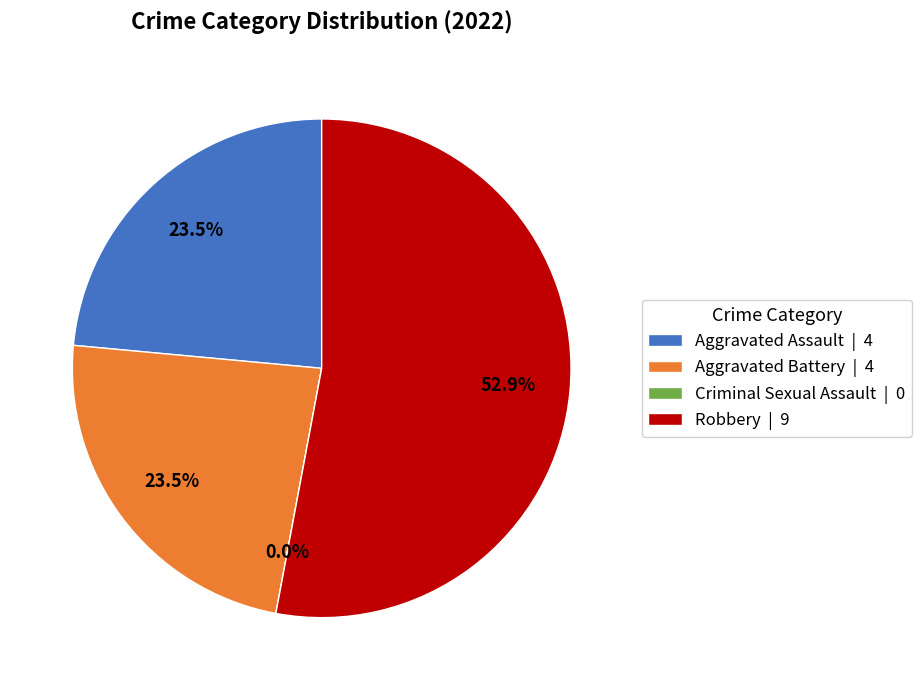

Is there a majority slice in this chart?

Yes